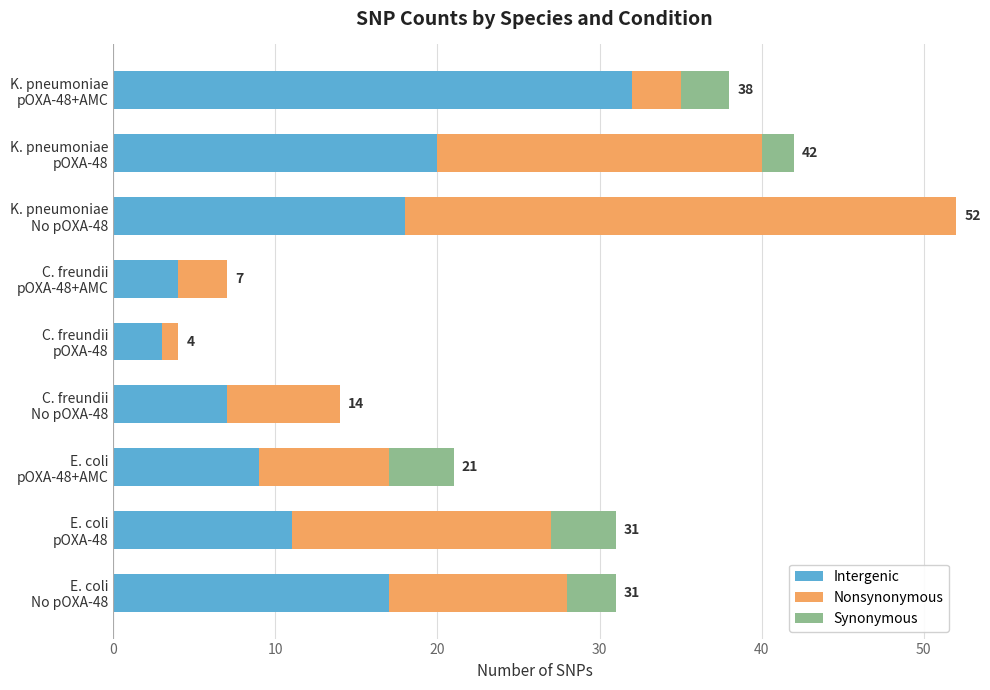

What is the average value of the Intergenic series?

13